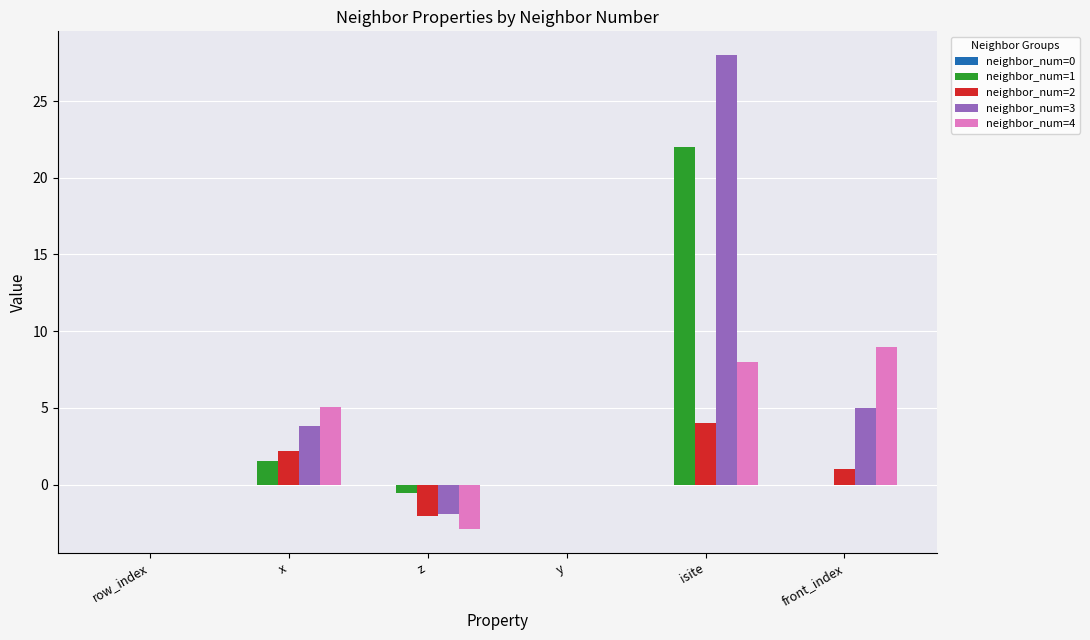

Is the value of neighbor_num=3 at front_index greater than the value of neighbor_num=4 at z?

Yes